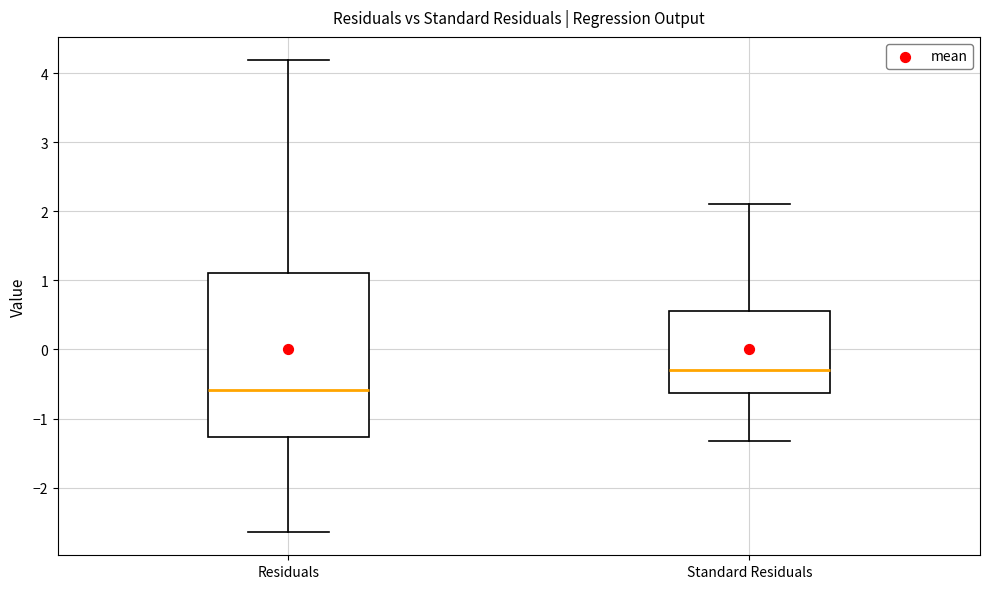

Reading left to right, read every box against the y-axis: the position of its median line, the range the box covers, and the ends of its whiskers. The values are not printed on the chart, so give them approximately, as read against the axis.

Residuals: median -0.6, box -1.3 to 1.1, whiskers -2.6 to 4.2
Standard Residuals: median -0.3, box -0.6 to 0.6, whiskers -1.3 to 2.1